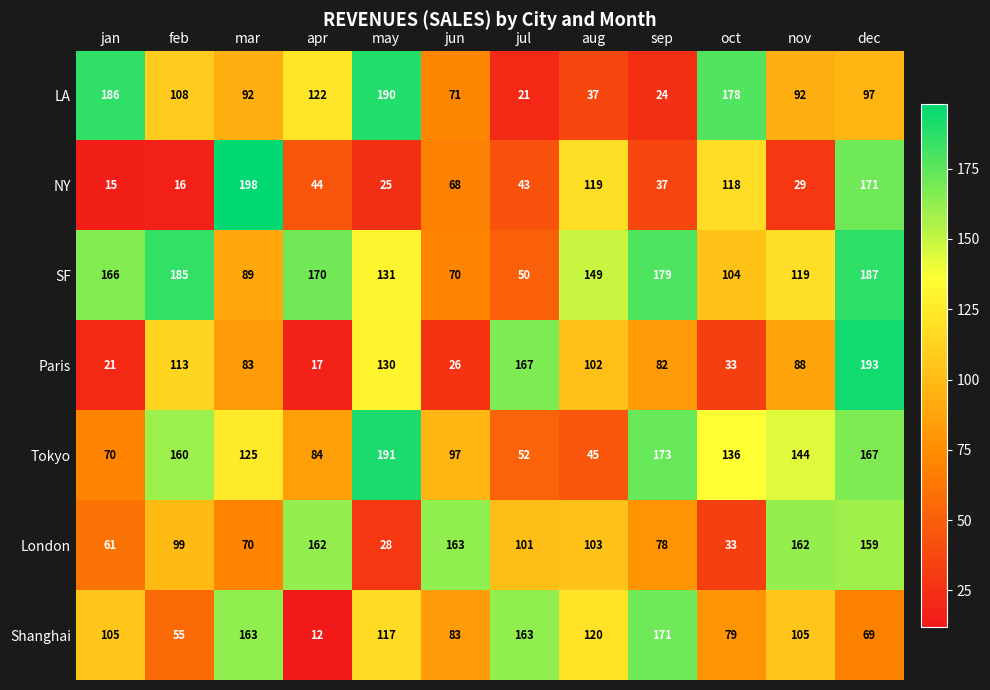

What value does the LA series have at dec, to the nearest 10?

100